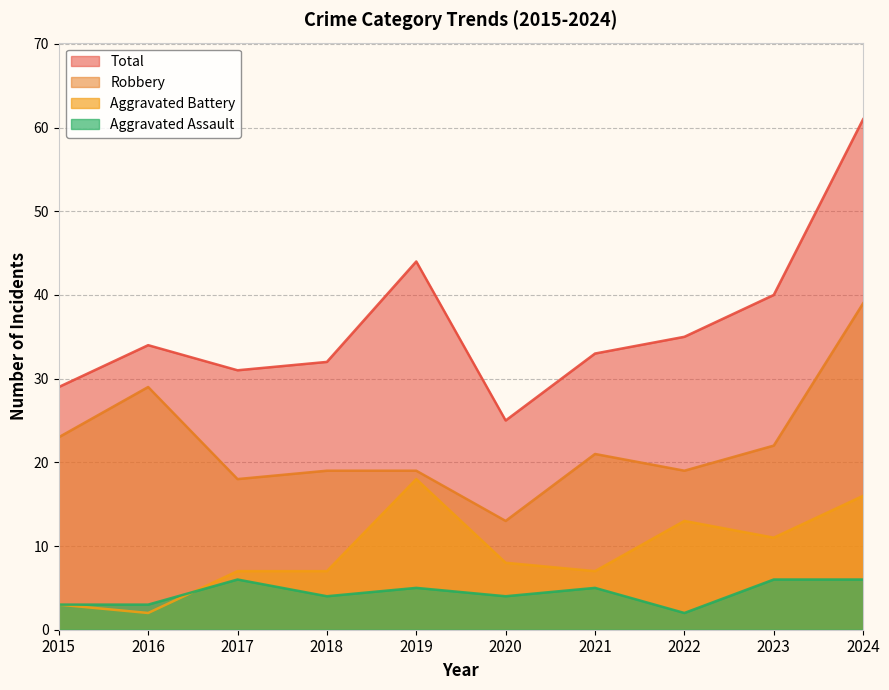

Which series changed the most between 2021 and 2023?

Total